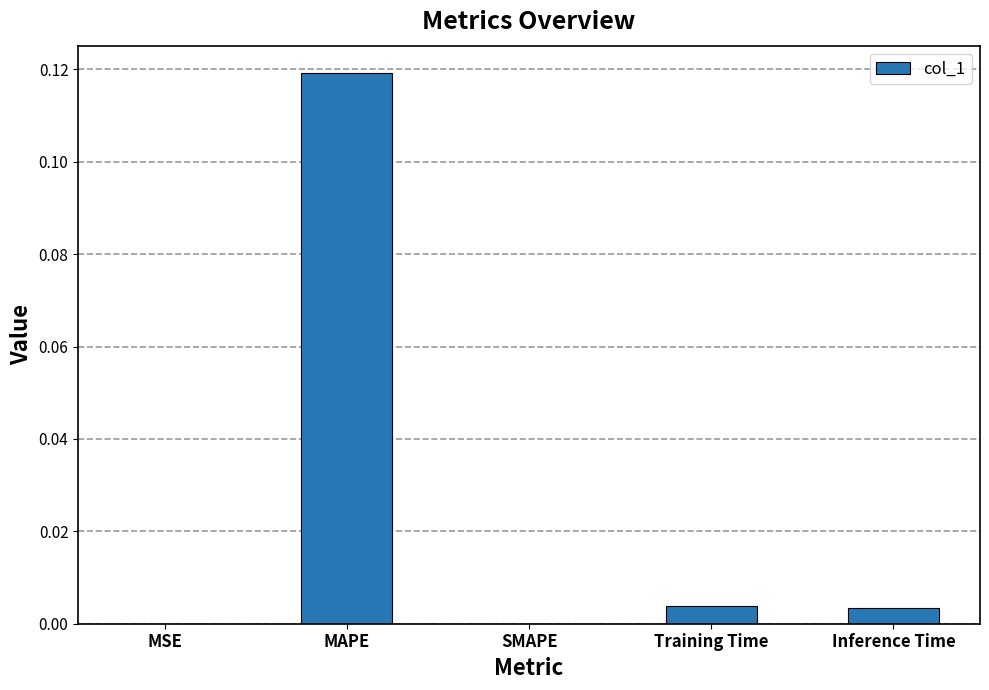

The value at Inference Time is 0.0. True or false?

True